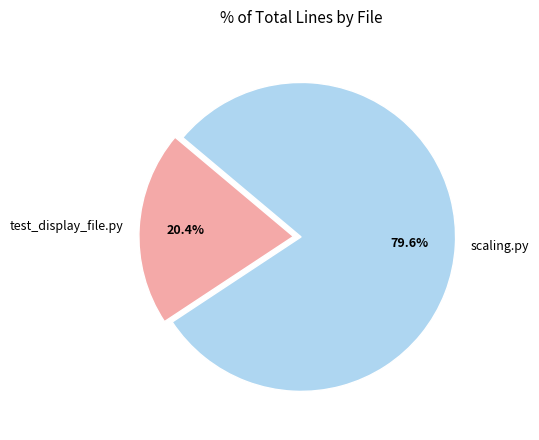

To the nearest percent, what is the difference between the largest and smallest slice percentages?

59%